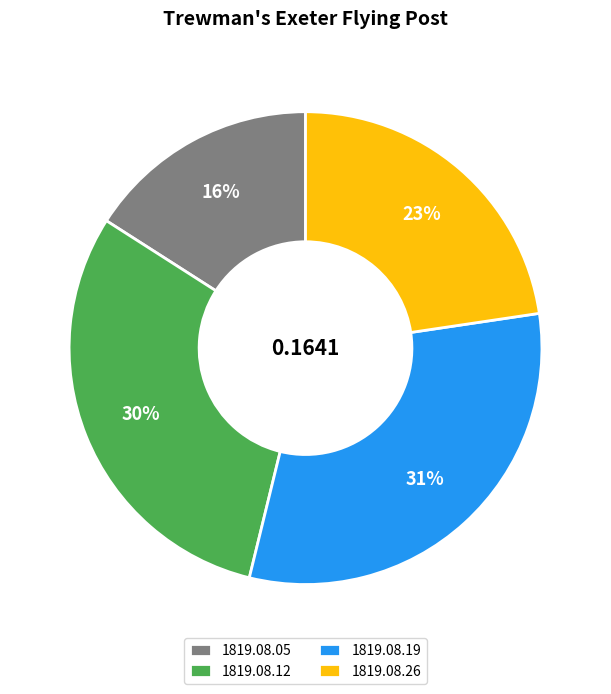

To the nearest percent, what is the difference between the largest and smallest slice percentages?

15%